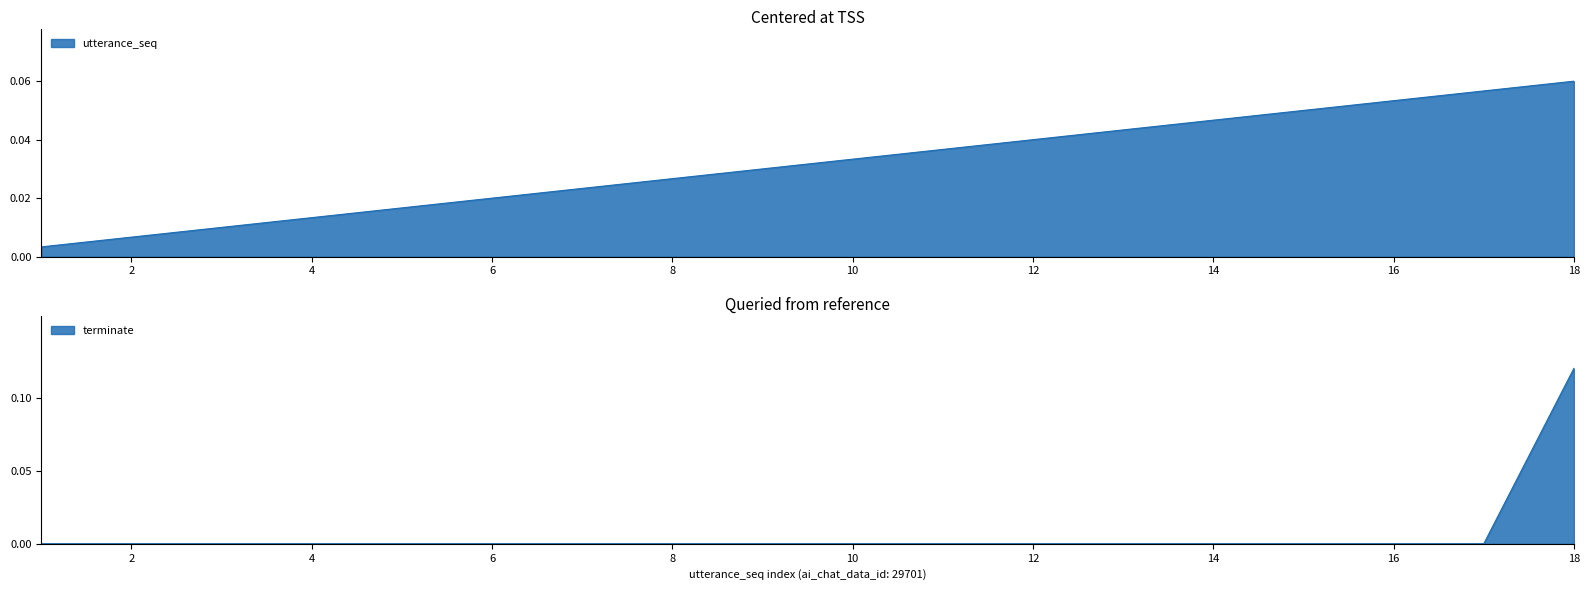

At which label does terminate reach its peak?

18